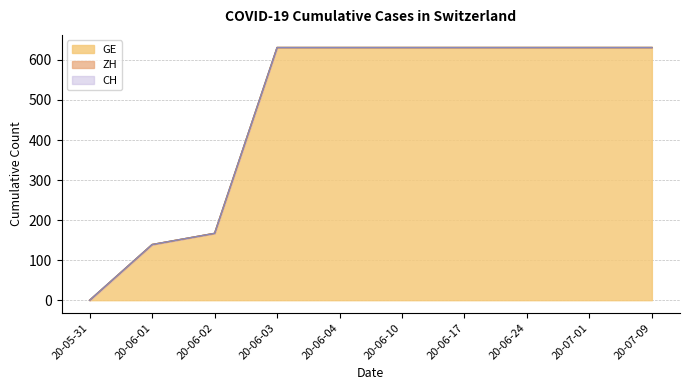

True or false: GE has more than 1 points higher than both neighbors.

False